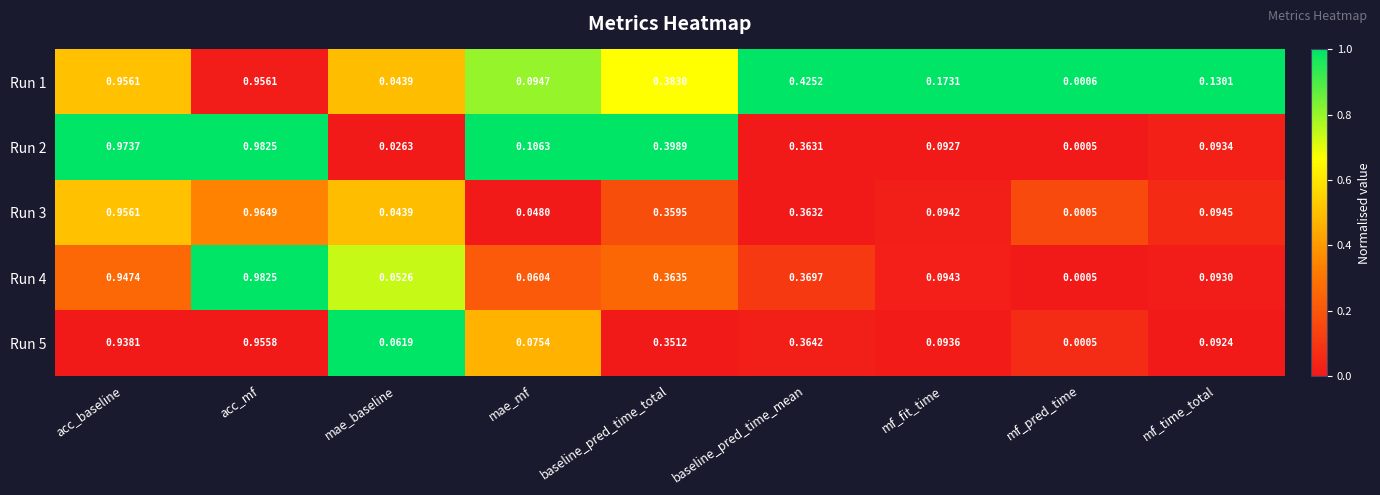

At which label does Run 4 reach its minimum?

mf_pred_time